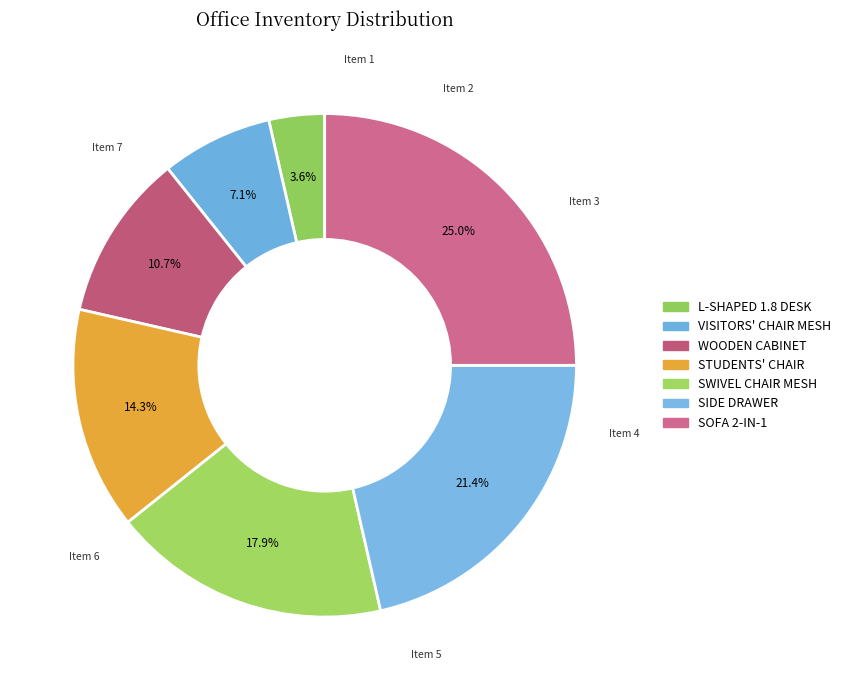

Is WOODEN CABINET the majority of the pie?

No